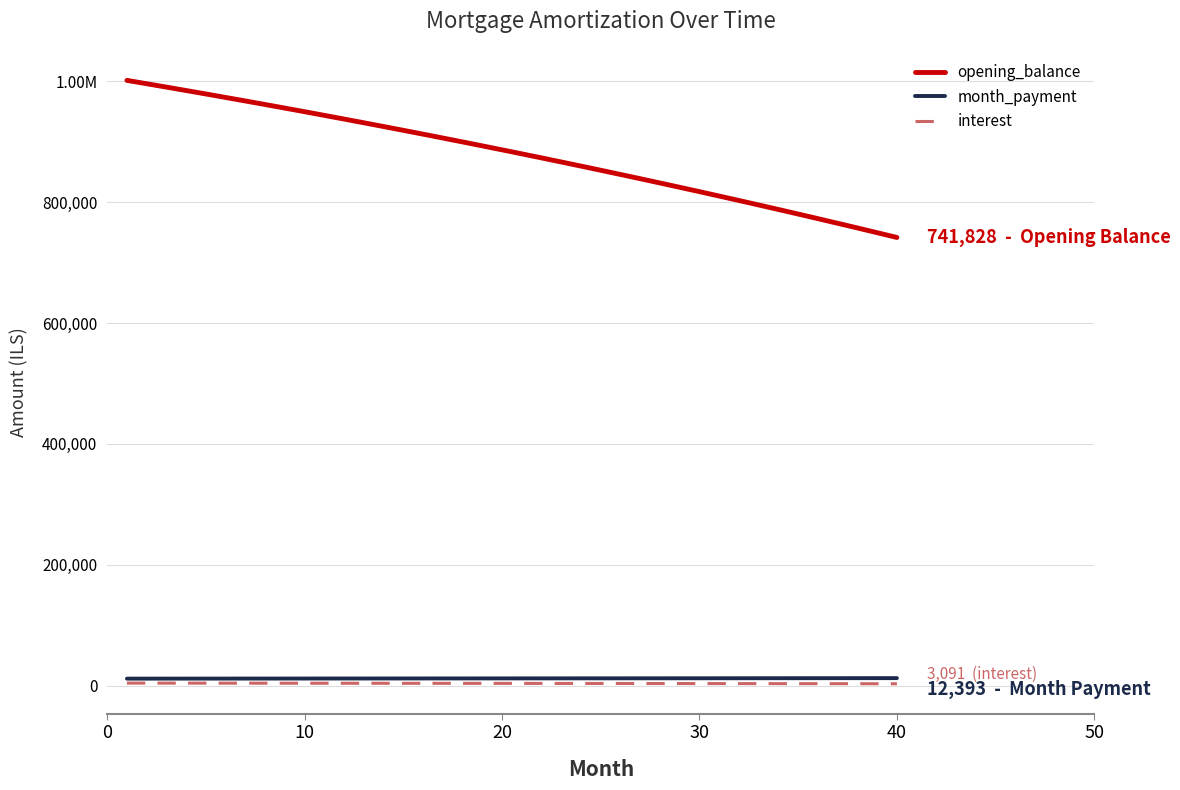

List the series in order of their peak value, highest first.

opening_balance, month_payment, interest